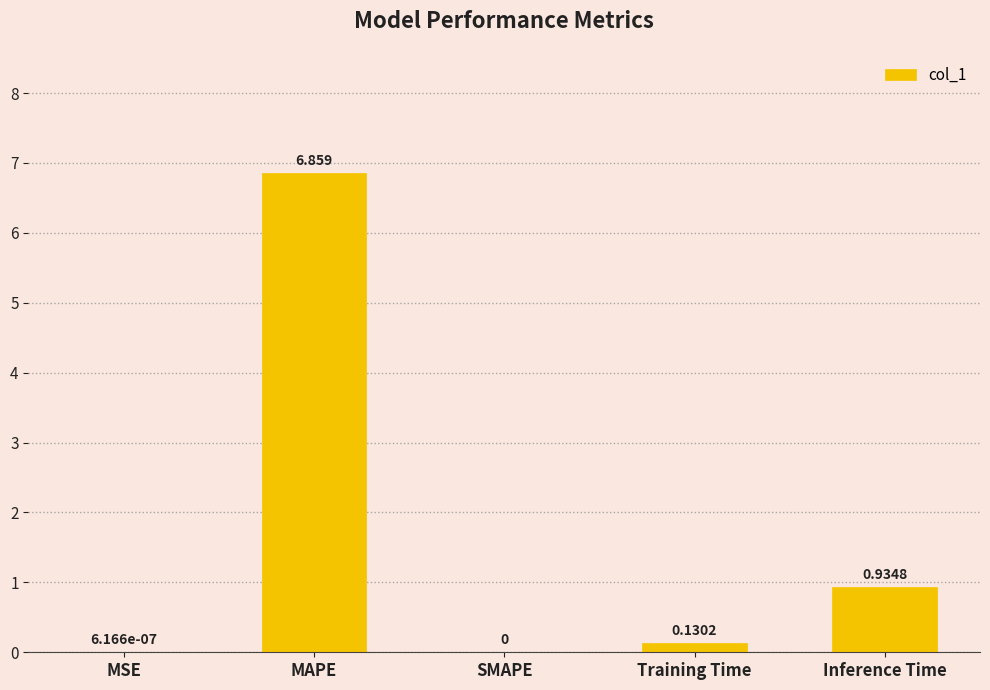

At which category does the chart reach its peak across all series?

MAPE